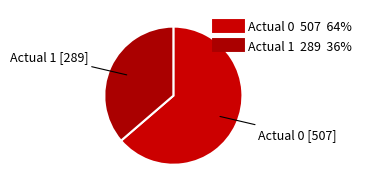

Rank the categories by value from highest to lowest.

Actual 0, Actual 1